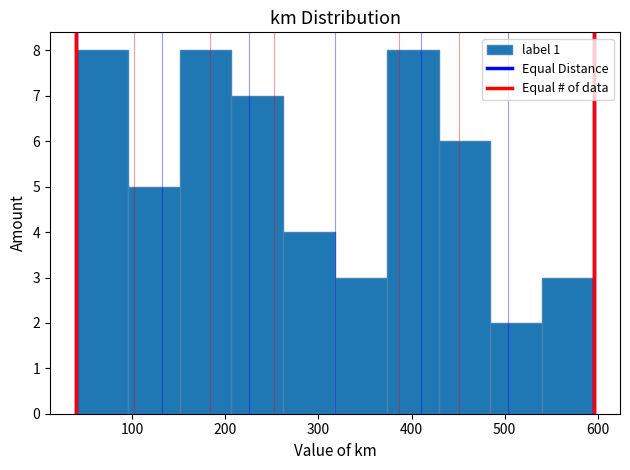

Reading left to right, transcribe this chart: for each bar, give the range it covers on the x-axis and its height. Neither the bar edges nor the heights are printed on the chart, so give them approximately, as read against the axes.

40 to 100: 8
100 to 150: 5
150 to 210: 8
210 to 260: 7
260 to 320: 4
320 to 370: 3
370 to 430: 8
430 to 480: 6
480 to 540: 2
540 to 600: 3